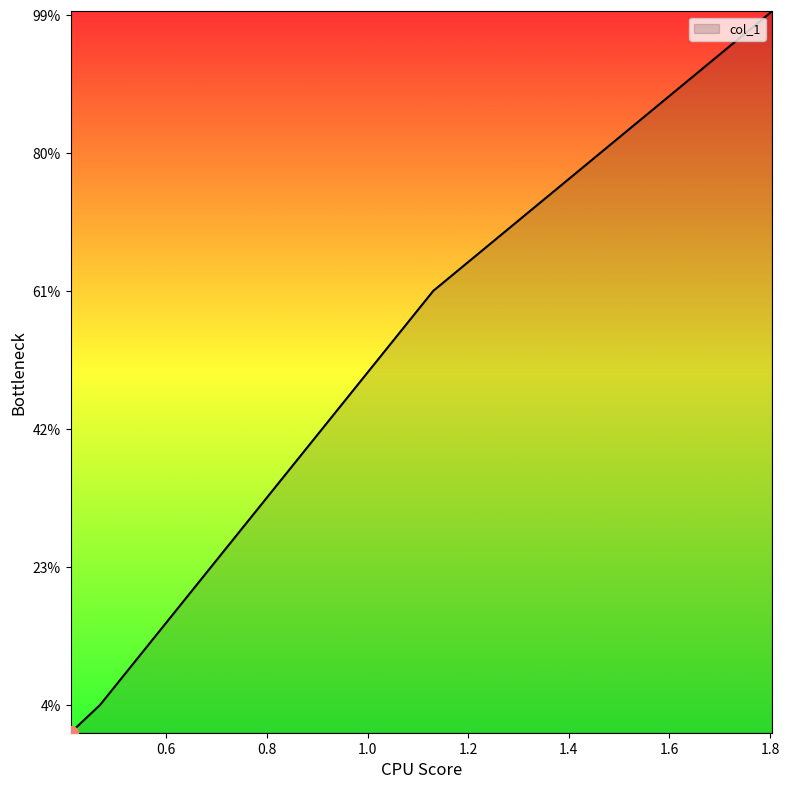

What is the minimum value shown in the chart?

0.4